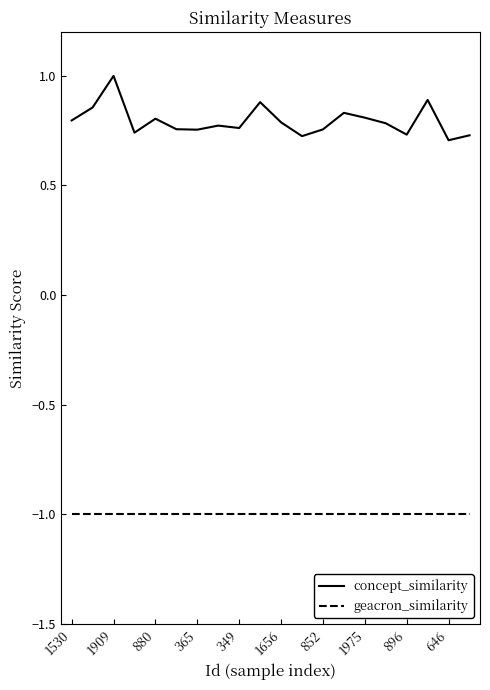

Which series has the widest spread of values?

concept_similarity